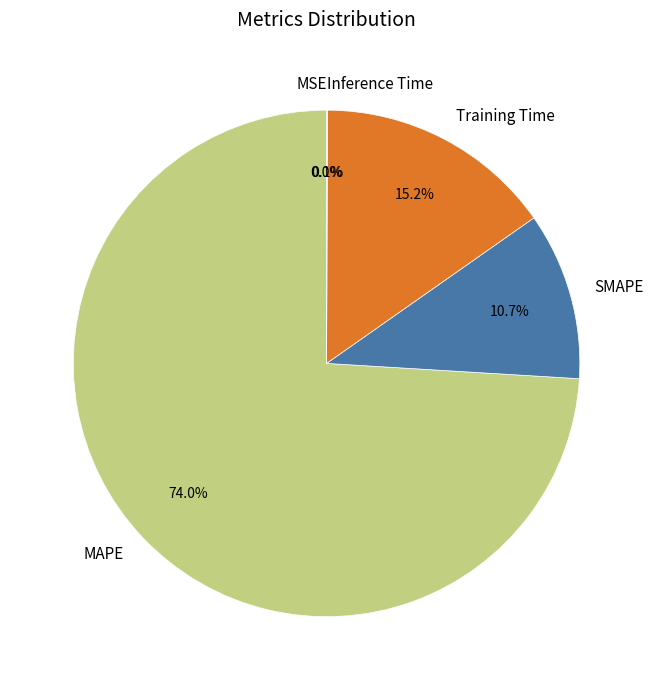

Which slice is the largest?

MAPE